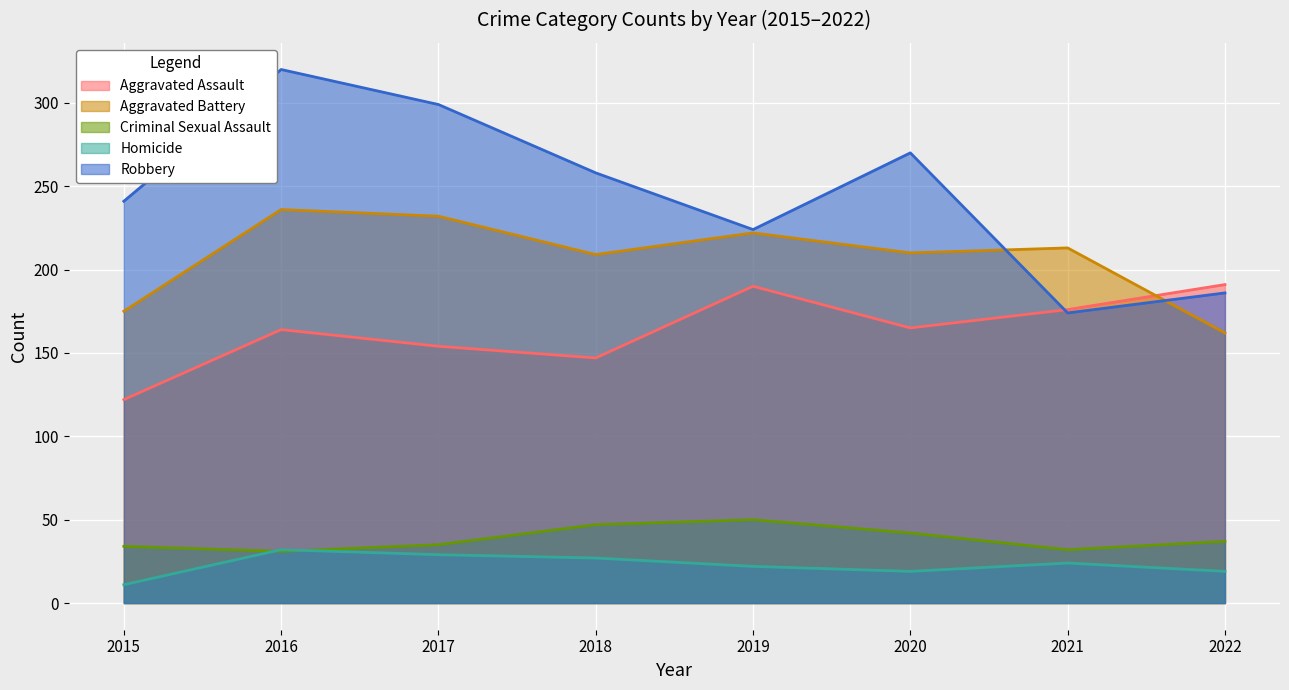

What is the difference between the second highest and second lowest values in the Criminal Sexual Assault series?

15